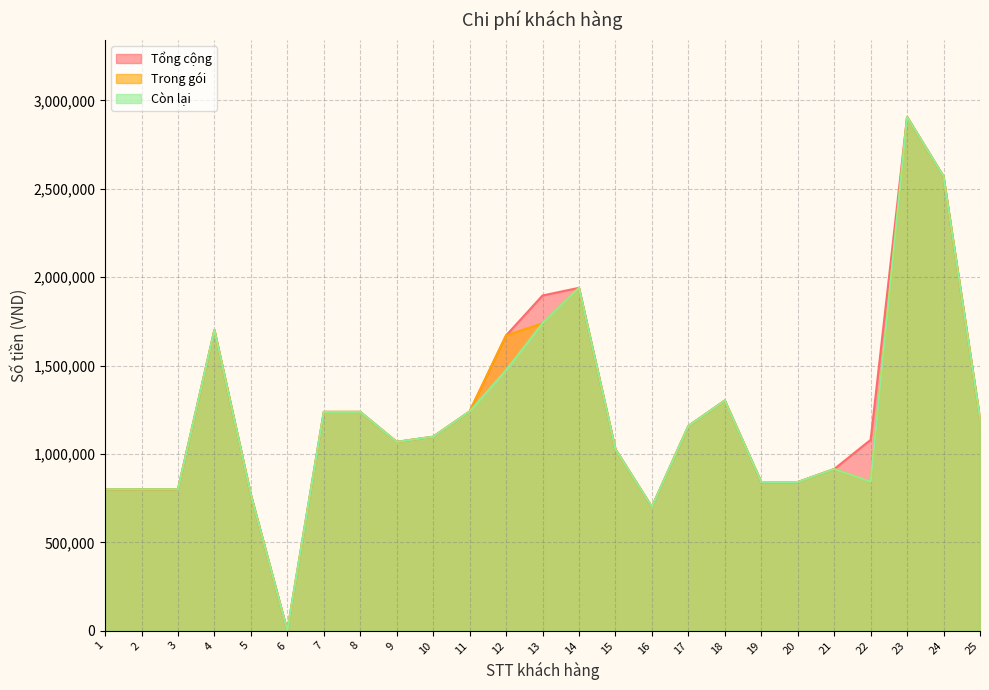

At 12, list the series in order from largest to smallest.

Tổng cộng, Trong gói, Còn lại